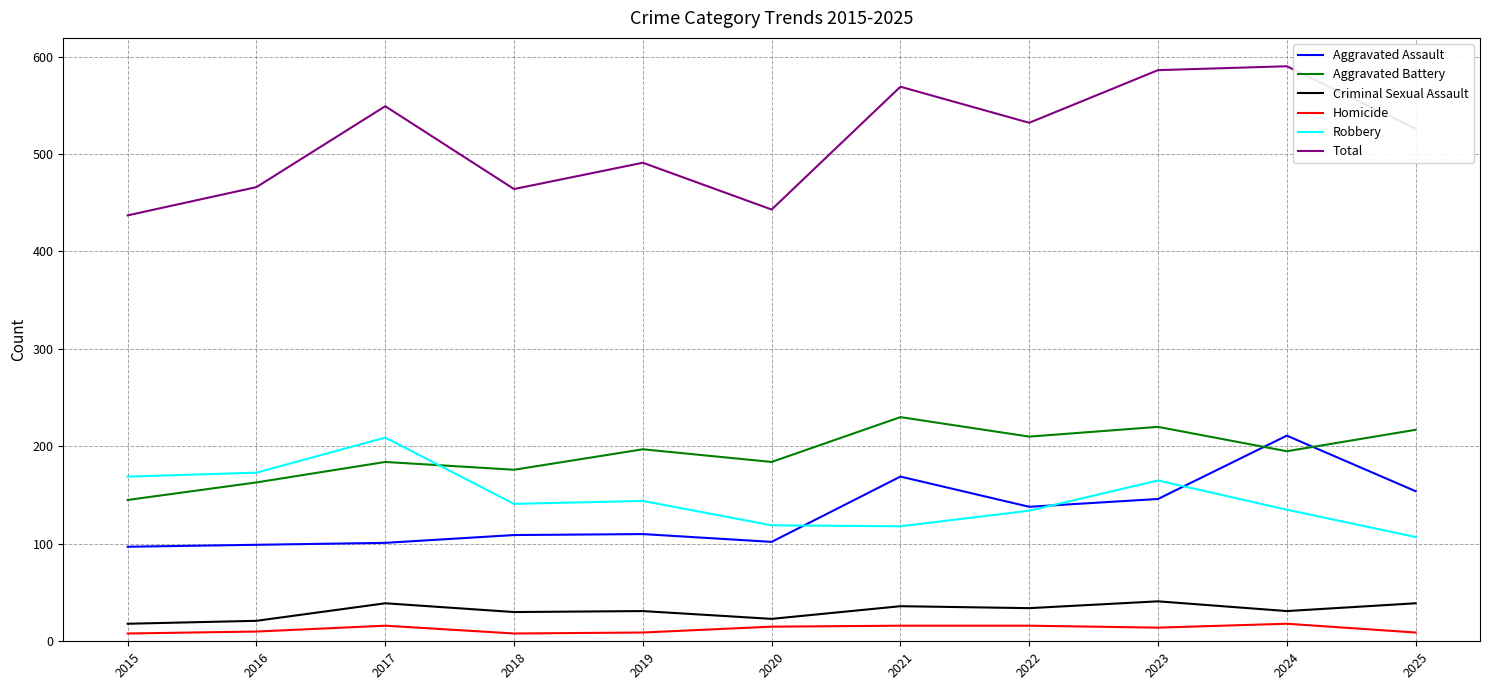

What are all the series names shown in the legend?

Aggravated Assault, Aggravated Battery, Criminal Sexual Assault, Homicide, Robbery, Total